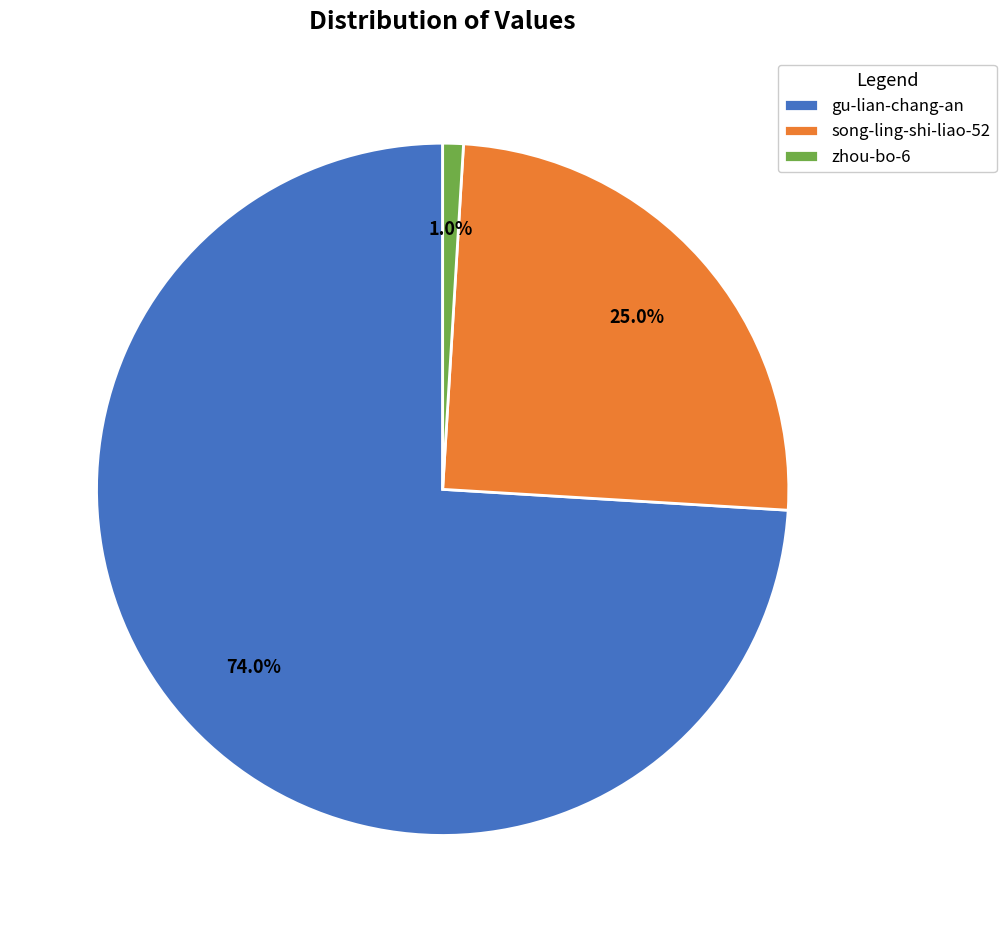

What percentage is the gu-lian-chang-an slice, to the nearest percent?

74%